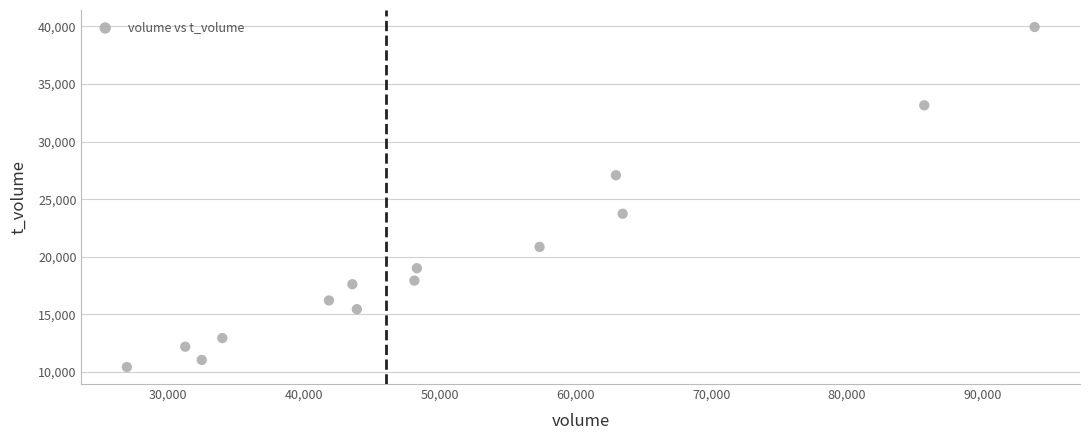

What Y value in the scatter plot is closest to 25192?

23741